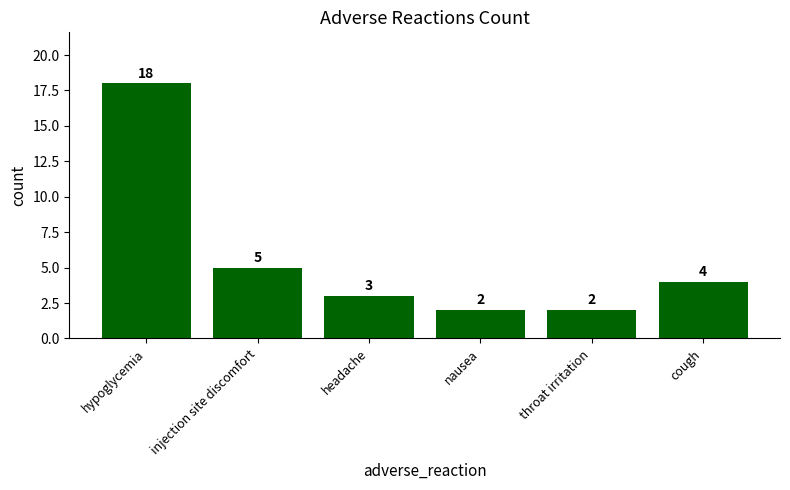

What is the label of the 2nd bar from the right?

throat irritation